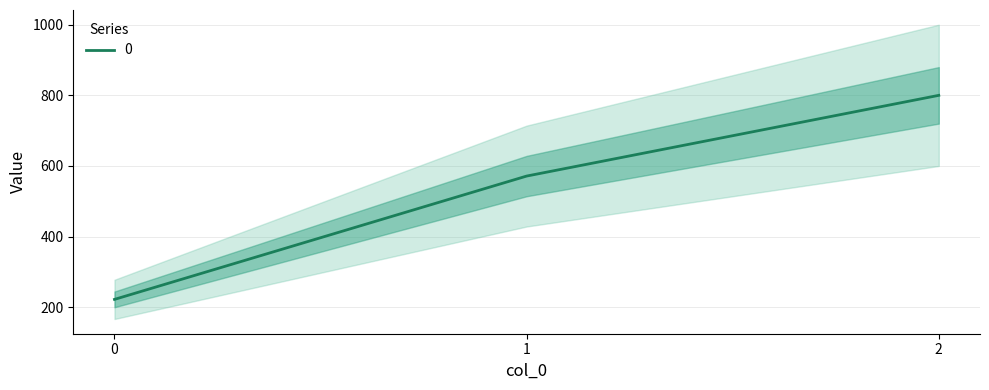

True or false: the data shows 222.2 at 0.

True